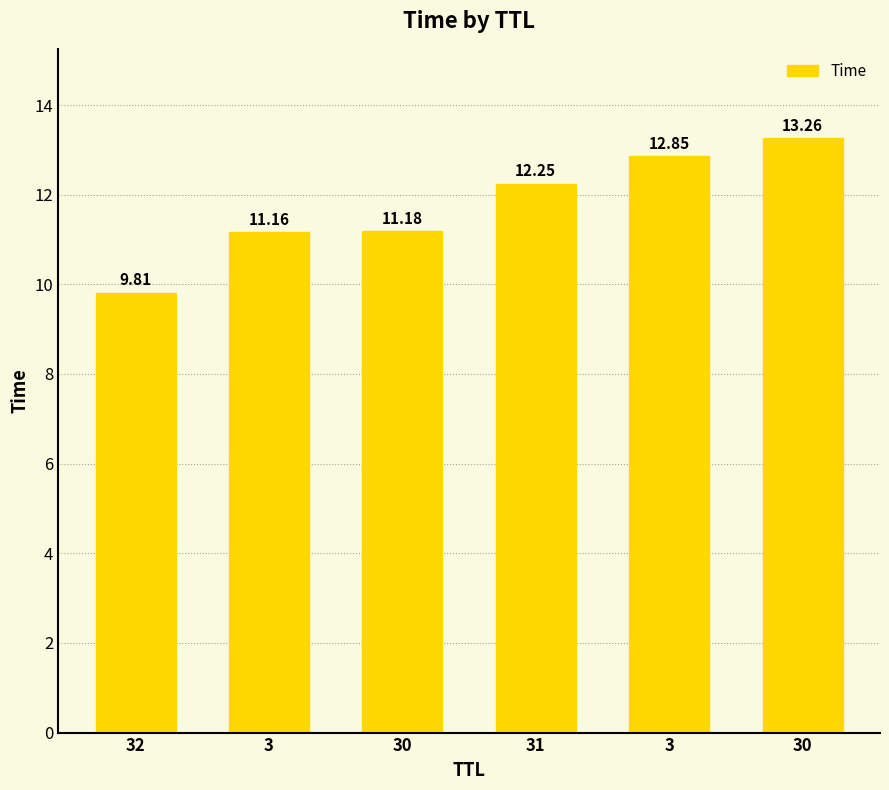

Between 32 and 31, which is larger?

31